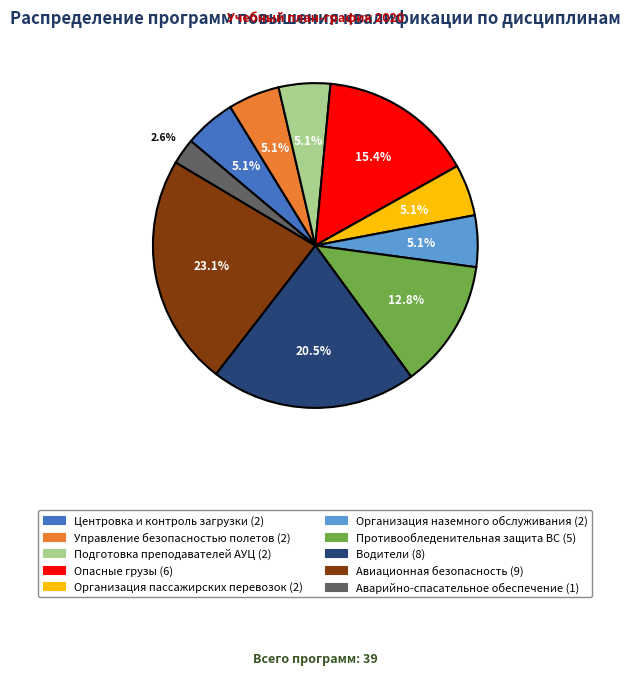

Is there a majority slice in this chart?

No